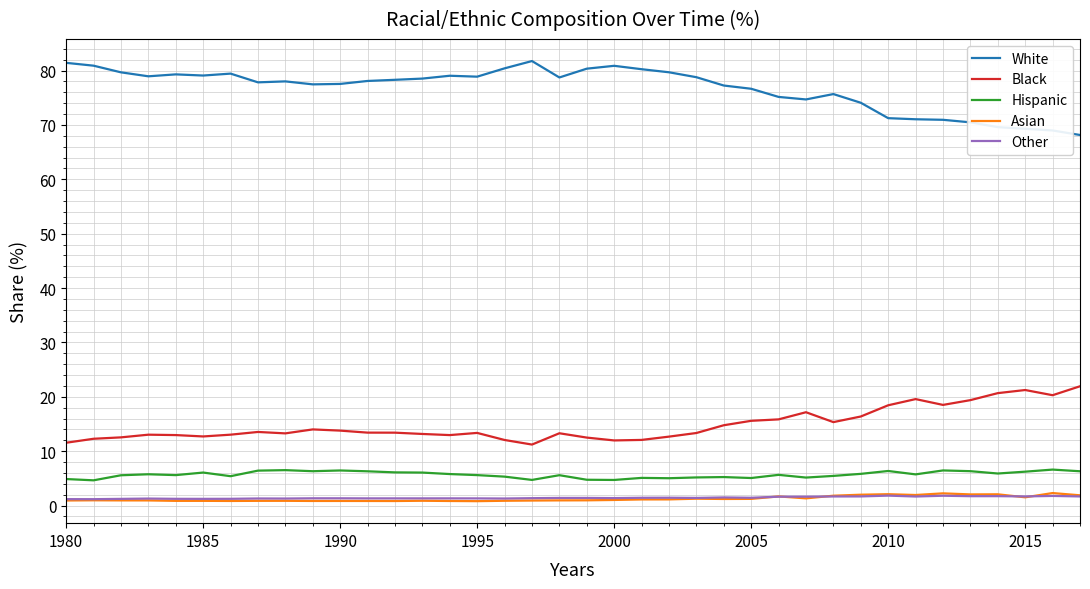

What is the maximum value shown in the chart?

81.8